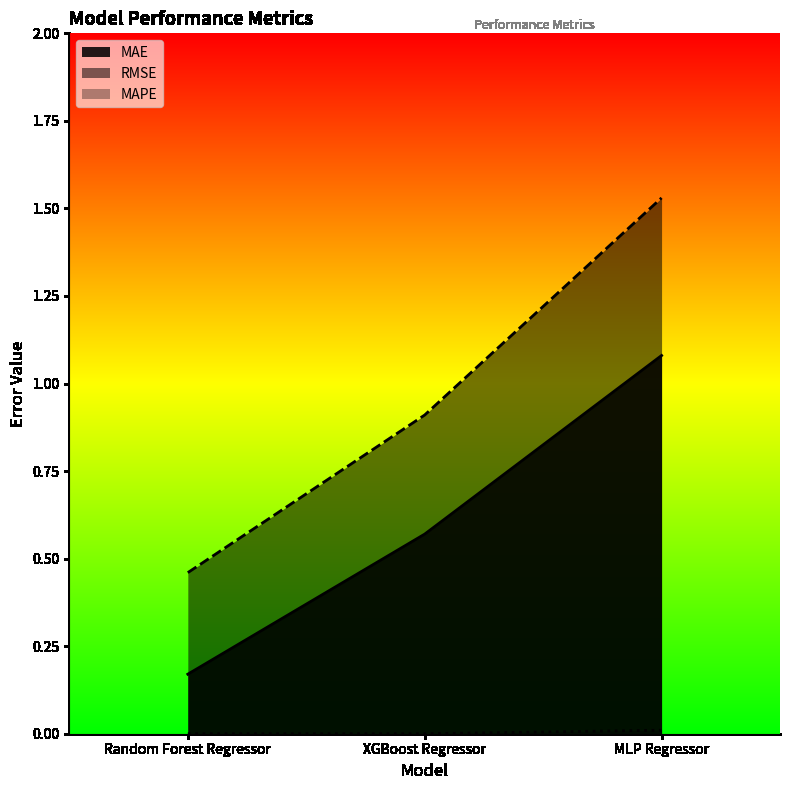

What is the spread (max minus min) of values at XGBoost Regressor?

0.9